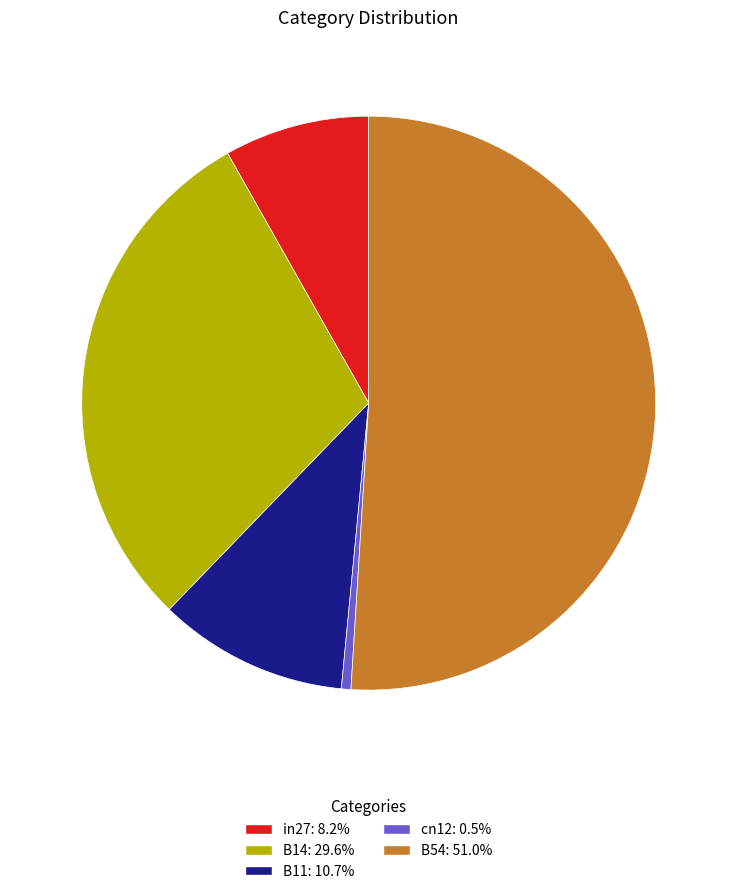

Which has a higher value, B54 or B11?

B54